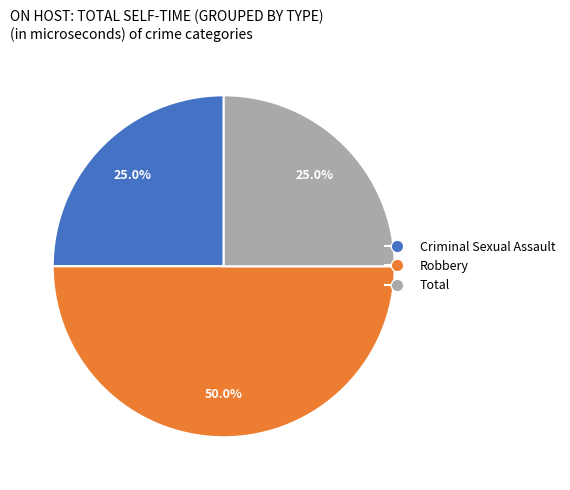

To the nearest percent, what is the combined percentage of Total and Robbery?

75%